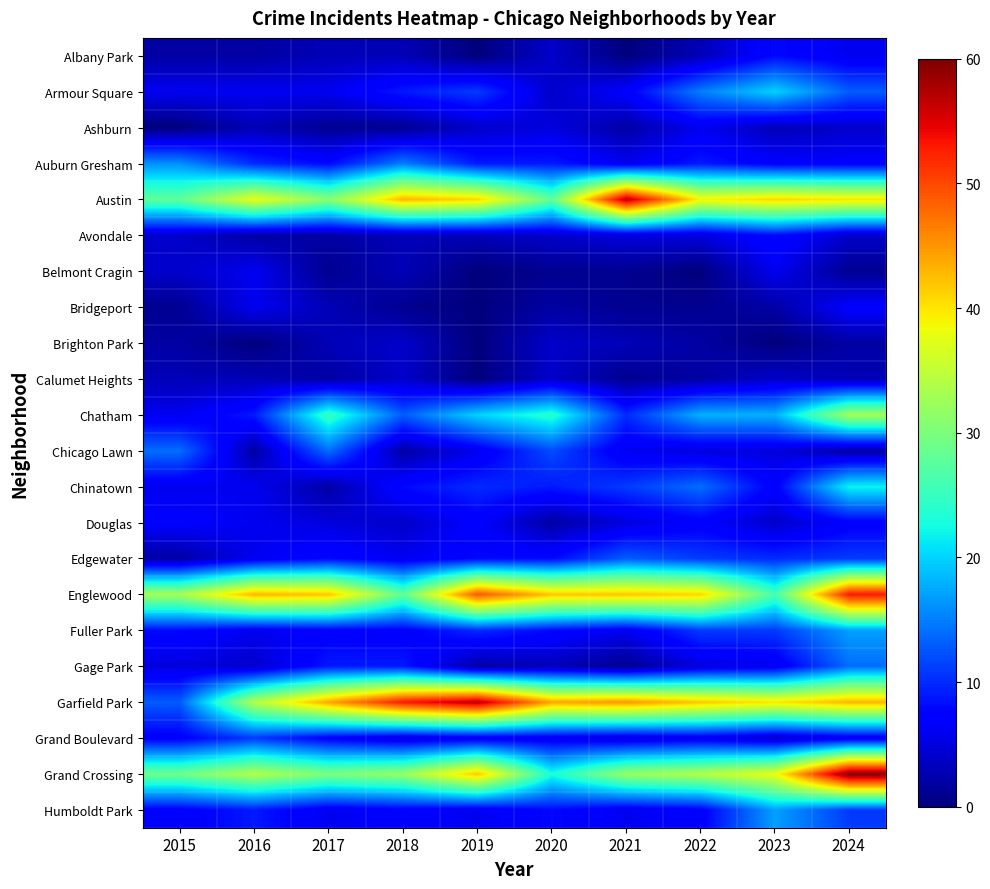

Count the number of categories in the chart.

10